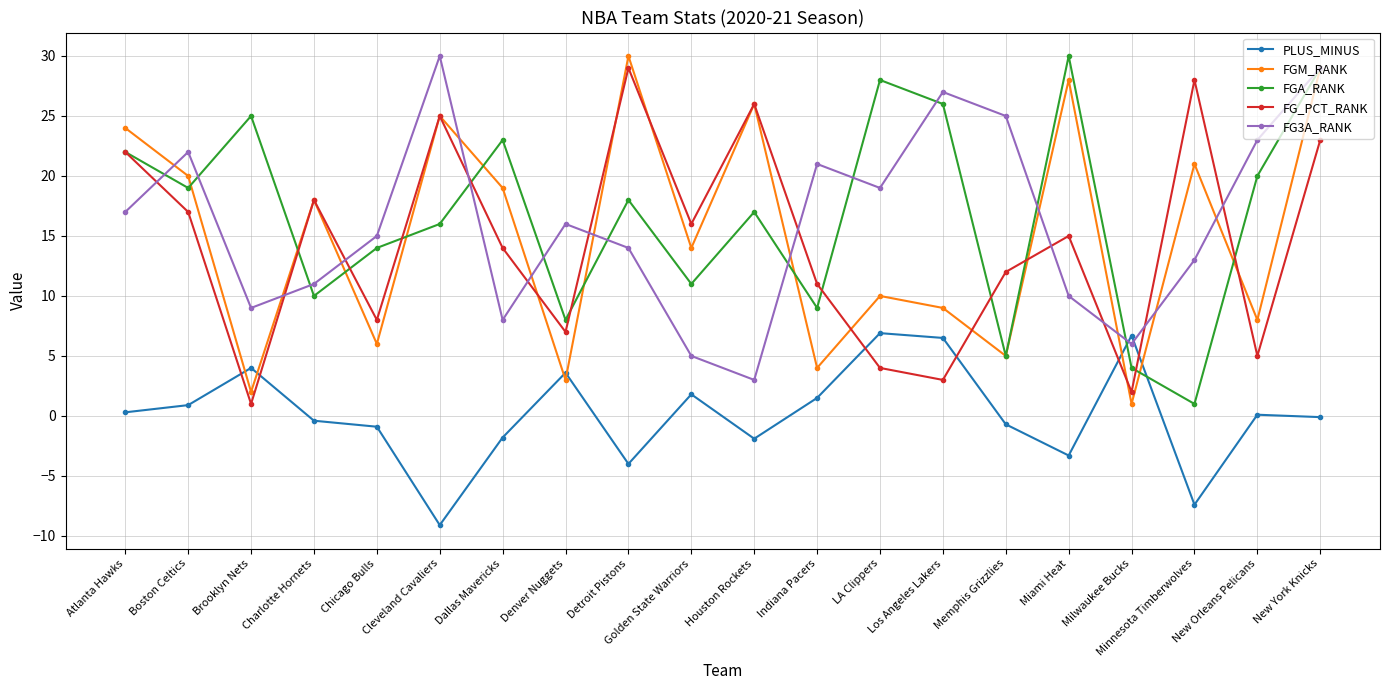

Between which two adjacent categories do FGM_RANK and FGA_RANK first intersect?

Boston Celtics and Brooklyn Nets